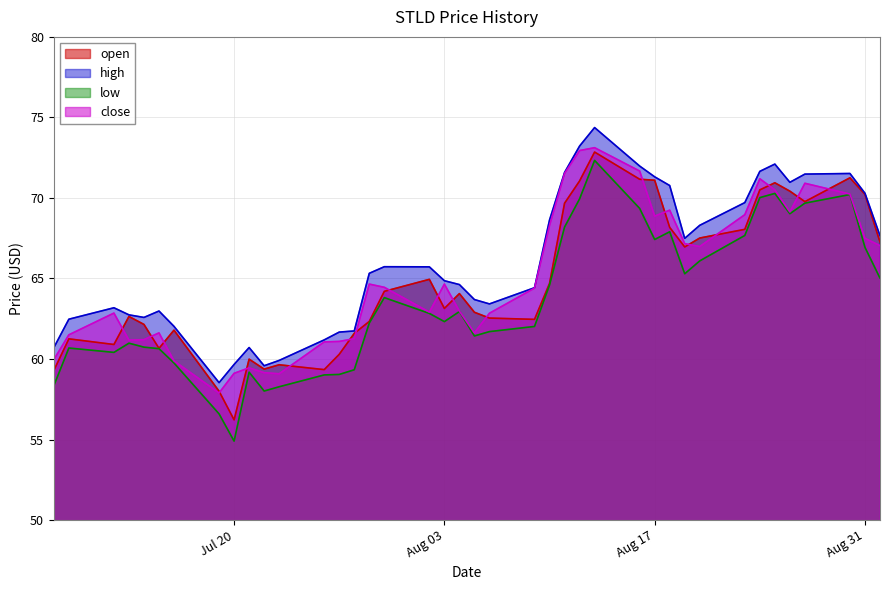

Reading left to right, list all the values displayed in this chart.

open: 59.3	61.2	60.9	62.6	62.1	60.7	61.8	58.0	56.2	60.0	59.4	59.6	59.3	60.3	61.6	62.3	64.2	64.9	63.1	64.1	62.9	62.5	62.5	64.7	69.7	71.1	72.8	71.2	71.1	68.2	67.0	67.5	68.0	70.5	70.9	70.4	69.8	71.2	70.2	67.3
high: 60.7	62.5	63.2	62.7	62.6	63.0	62.0	58.5	59.7	60.7	59.6	59.9	61.2	61.7	61.7	65.3	65.7	65.7	64.9	64.6	63.7	63.4	64.4	68.6	71.6	73.2	74.4	72.0	71.3	70.8	67.5	68.3	69.7	71.7	72.1	71.0	71.5	71.5	70.3	67.7
low: 58.3	60.7	60.4	61.0	60.7	60.6	59.8	56.6	54.9	59.2	58.0	58.3	59.0	59.0	59.3	62.2	63.8	62.8	62.3	62.9	61.4	61.7	62.0	64.6	68.2	69.9	72.3	69.3	67.4	67.9	65.3	66.1	67.7	70.0	70.3	69.0	69.7	70.2	66.9	65.0
close: 60.0	61.5	62.9	61.2	61.2	61.6	59.9	57.9	59.1	59.5	59.1	59.1	61.1	61.1	61.3	64.7	64.5	62.9	64.7	63.0	61.6	62.8	64.4	68.3	71.5	72.9	73.1	71.7	68.9	69.2	67.2	67.0	69.0	71.2	70.5	69.1	70.9	70.2	67.5	67.0